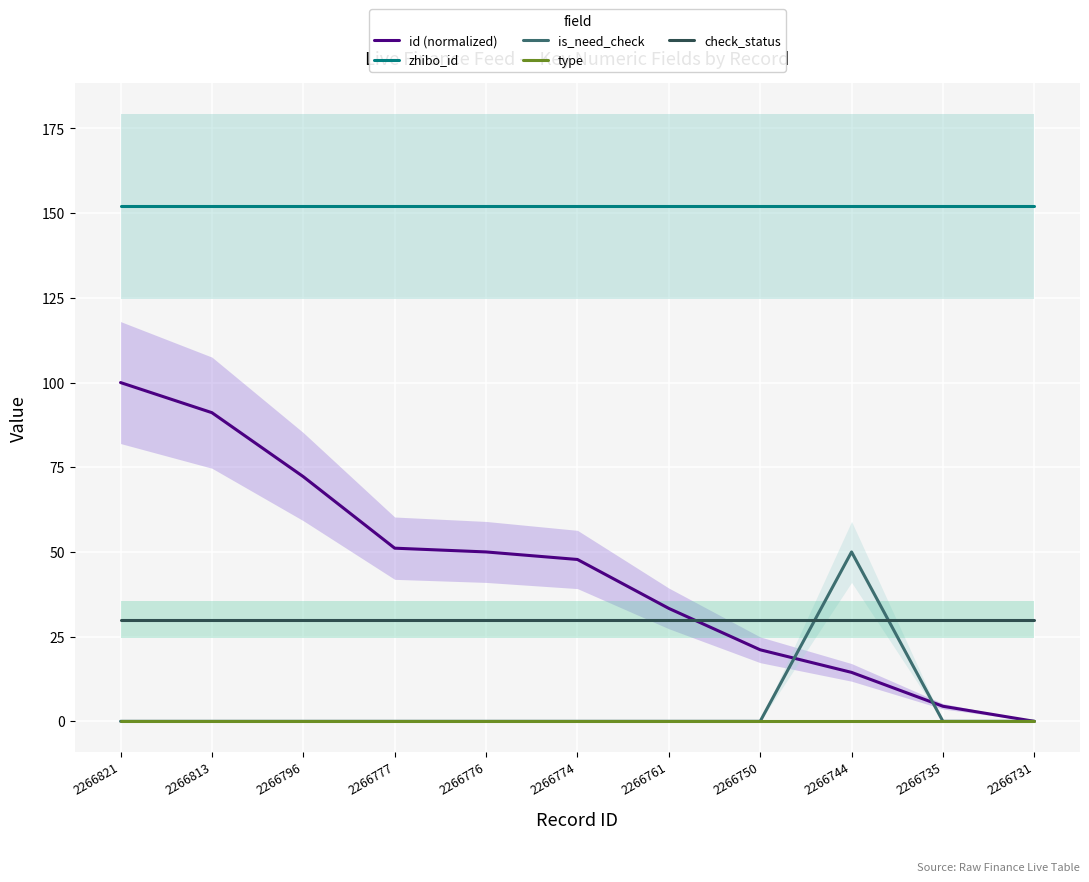

How many values in id (normalized) are above zero?

10